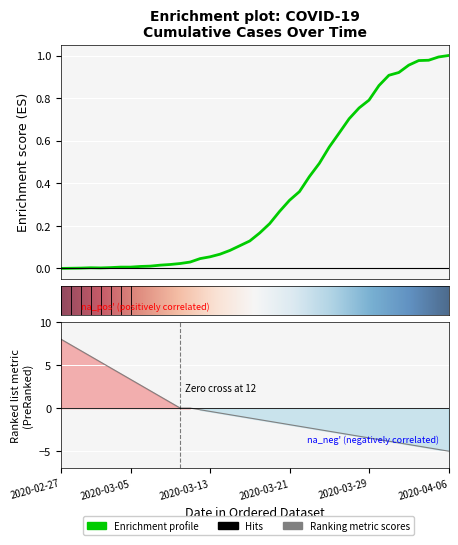

What is the value of the 33rd point from the left?

0.9